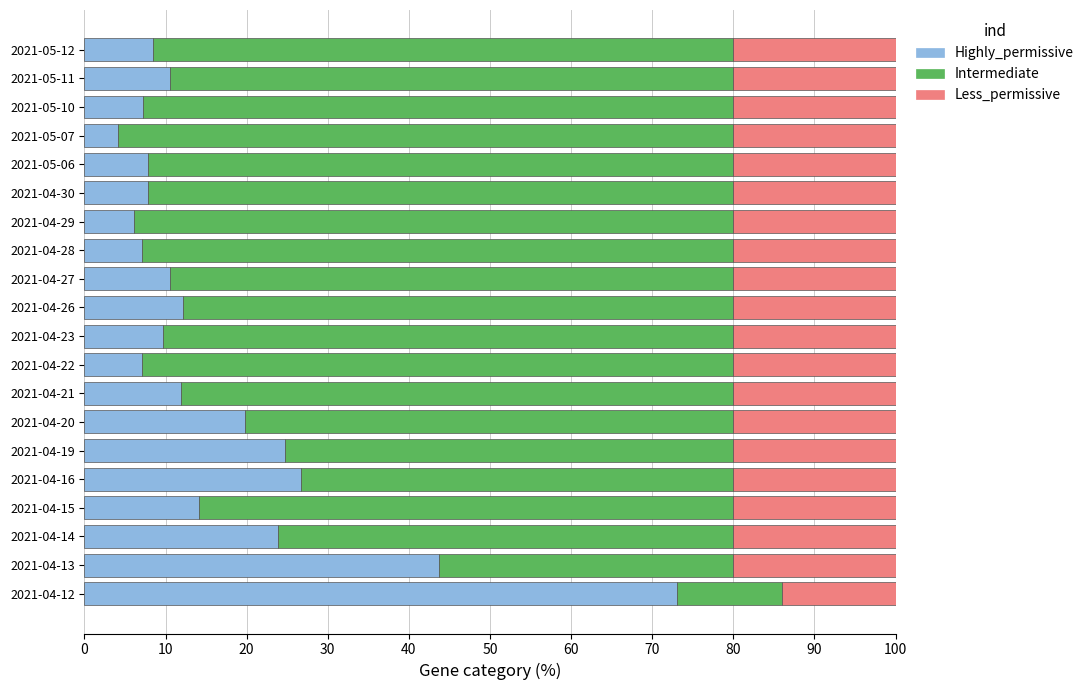

What is the total value across all series at 2021-04-12?

100.0